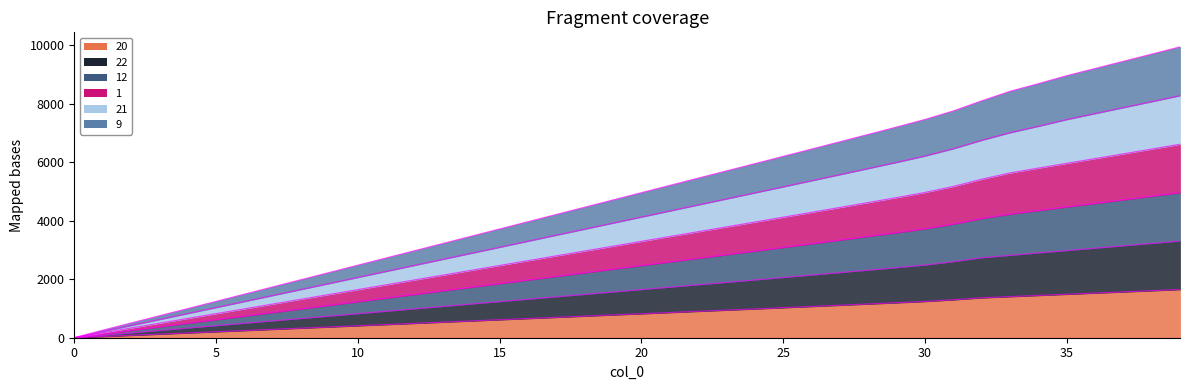

What is the value of the 22 point at the 34th from the left?

2816.8